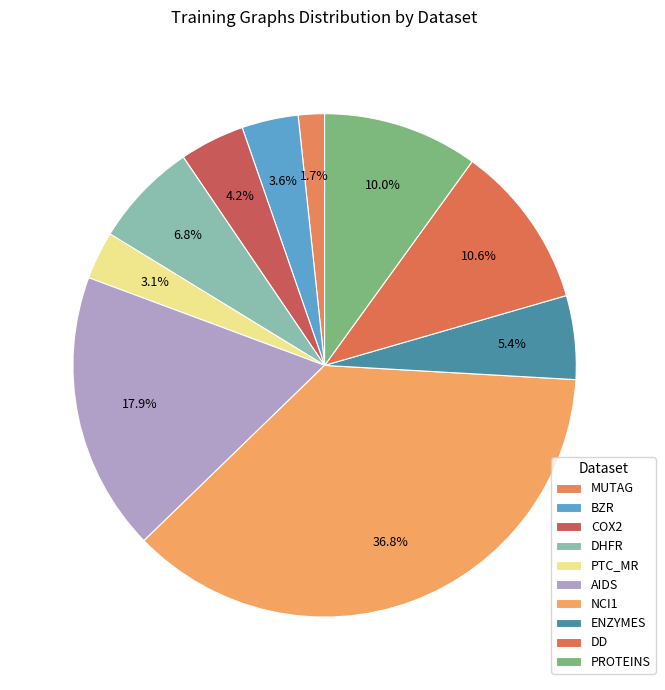

Count the number of slices in the pie.

10